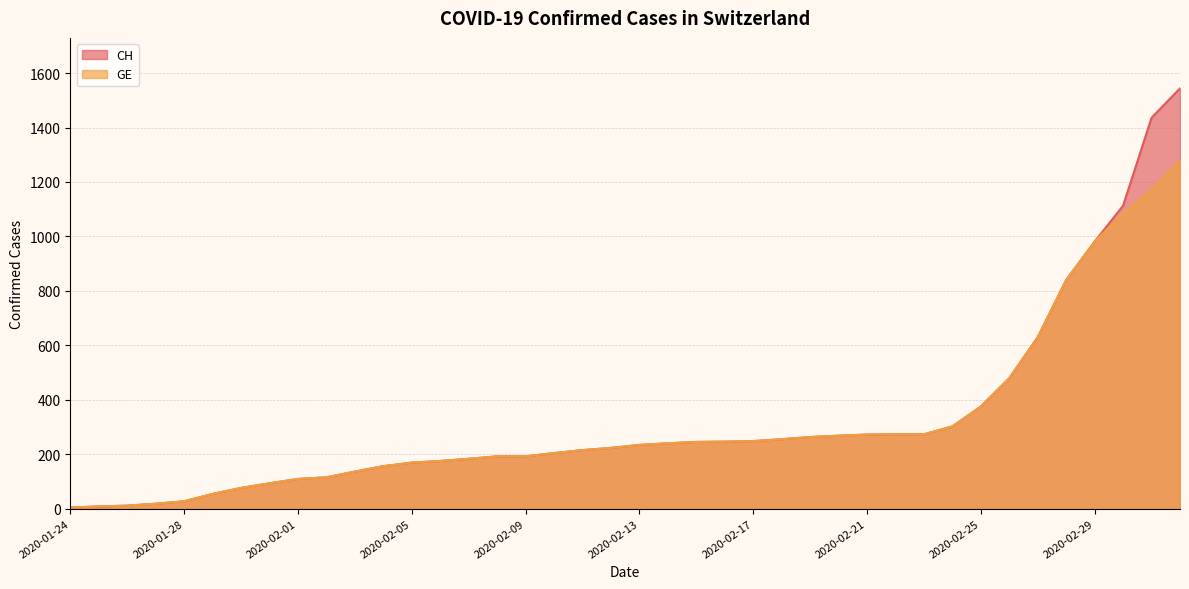

Reading left to right, what are all the values shown in this chart?

CH: 2020-01-24=4	2020-01-25=8	2020-01-26=11	2020-01-27=18	2020-01-28=27	2020-01-29=54	2020-01-30=76	2020-01-31=93	2020-02-01=109	2020-02-02=115	2020-02-03=136	2020-02-04=156	2020-02-05=169	2020-02-06=175	2020-02-07=183	2020-02-08=192	2020-02-09=192	2020-02-10=204	2020-02-11=215	2020-02-12=223	2020-02-13=234	2020-02-14=240	2020-02-15=245	2020-02-16=246	2020-02-17=248	2020-02-18=255	2020-02-19=263	2020-02-20=268	2020-02-21=272	2020-02-22=273	2020-02-23=273	2020-02-24=302	2020-02-25=375	2020-02-26=479	2020-02-27=630	2020-02-28=840	2020-02-29=981	2020-03-01=1113	2020-03-02=1436	2020-03-03=1544
GE: 2020-01-24=4	2020-01-25=8	2020-01-26=11	2020-01-27=18	2020-01-28=27	2020-01-29=54	2020-01-30=76	2020-01-31=93	2020-02-01=109	2020-02-02=115	2020-02-03=136	2020-02-04=156	2020-02-05=169	2020-02-06=175	2020-02-07=183	2020-02-08=192	2020-02-09=192	2020-02-10=204	2020-02-11=215	2020-02-12=223	2020-02-13=234	2020-02-14=240	2020-02-15=245	2020-02-16=246	2020-02-17=248	2020-02-18=255	2020-02-19=263	2020-02-20=268	2020-02-21=272	2020-02-22=273	2020-02-23=273	2020-02-24=302	2020-02-25=375	2020-02-26=479	2020-02-27=630	2020-02-28=840	2020-02-29=981	2020-03-01=1083	2020-03-02=1171	2020-03-03=1278